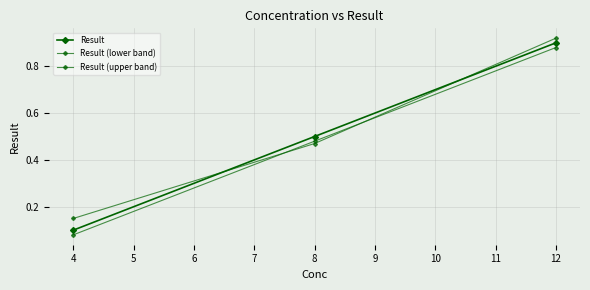

Which series has the widest spread of values?

Result